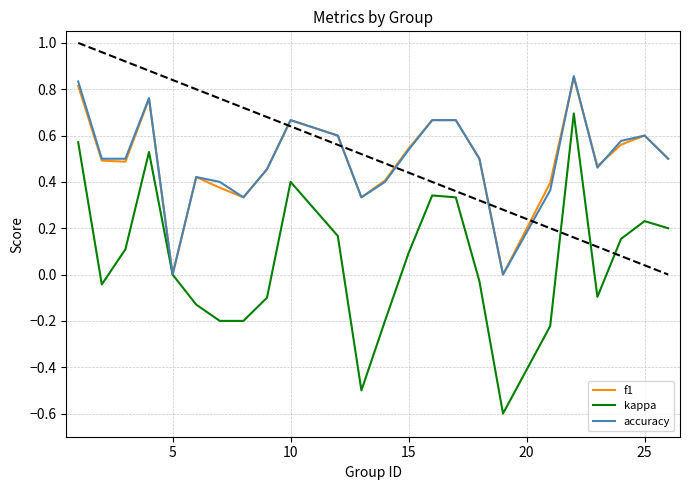

Does the chart display data point markers on the line(s)?

No